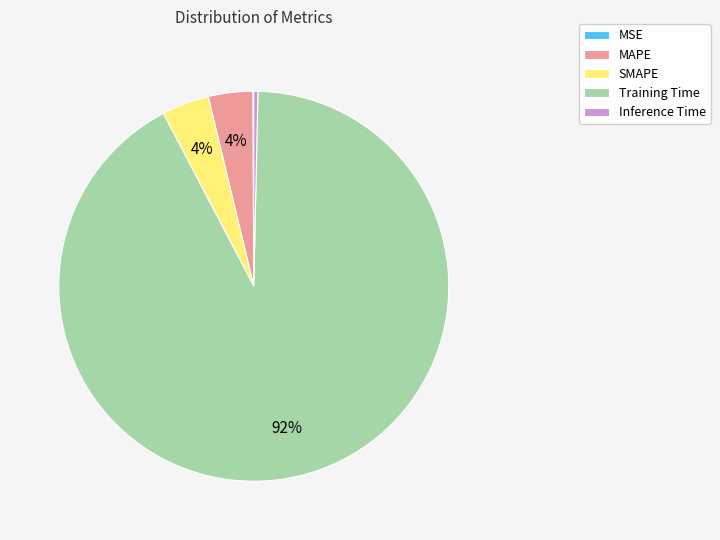

Does any single category account for the majority?

Yes